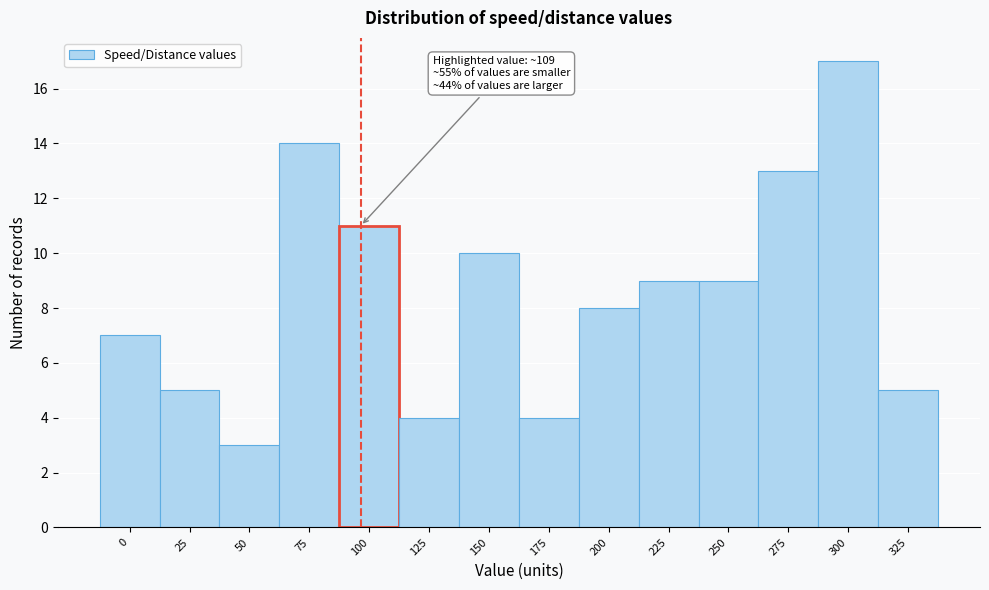

Reading left to right, extract all data points from this chart.

7	5	3	14	11	4	10	4	8	9	9	13	17	5